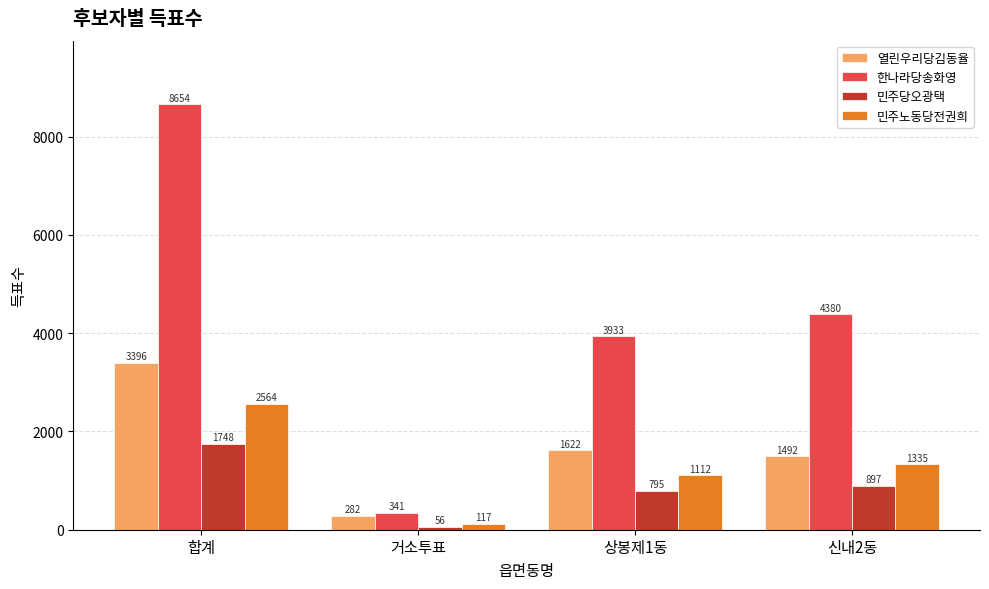

How many bars are there in total?

16